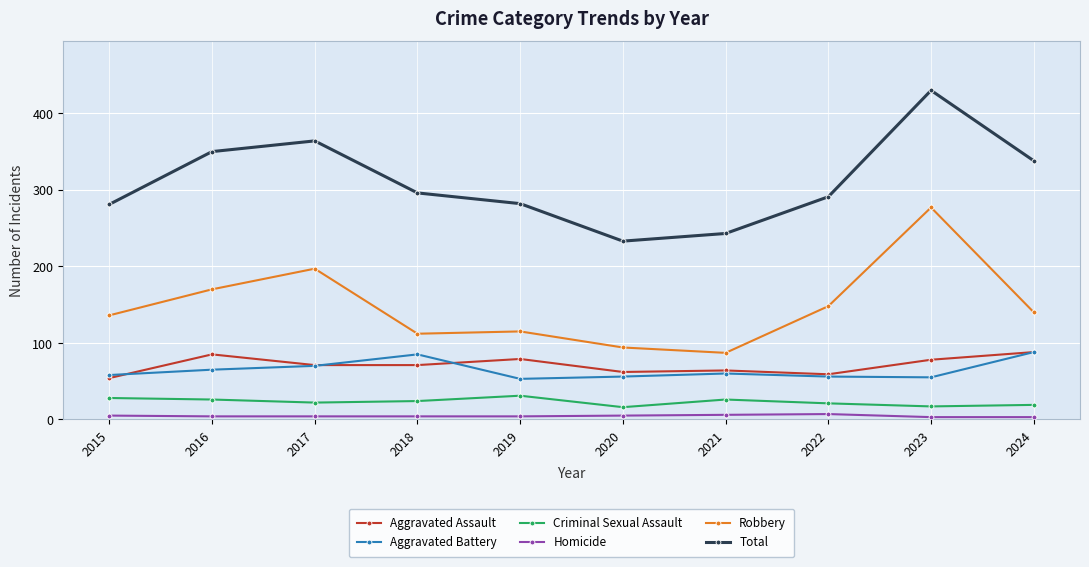

The Aggravated Battery series shows 94 at 2020. True or false?

False